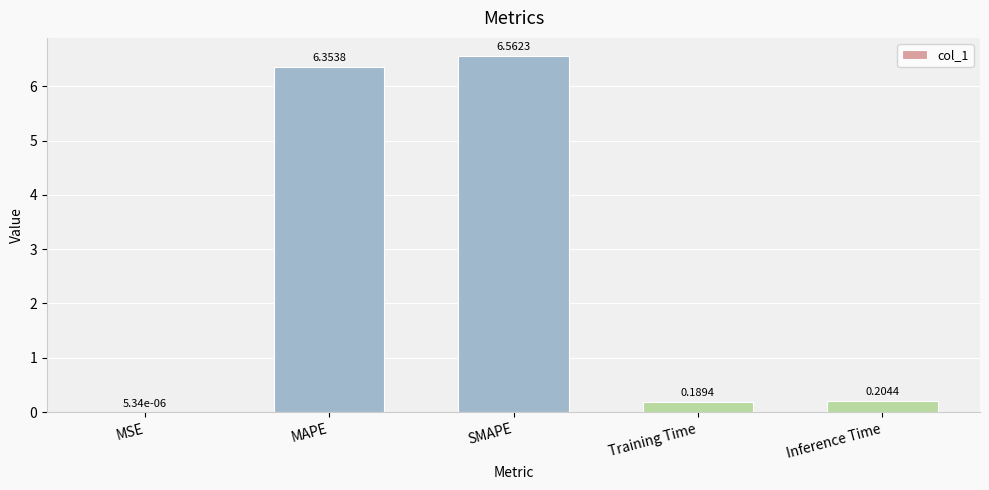

What is the ratio of the value at MAPE to the value at SMAPE?

1.0